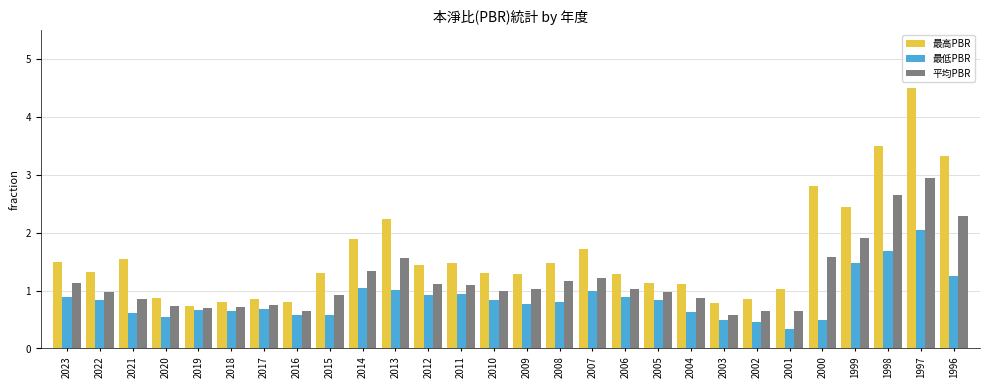

What are all the series names shown in the legend?

最高PBR, 最低PBR, 平均PBR